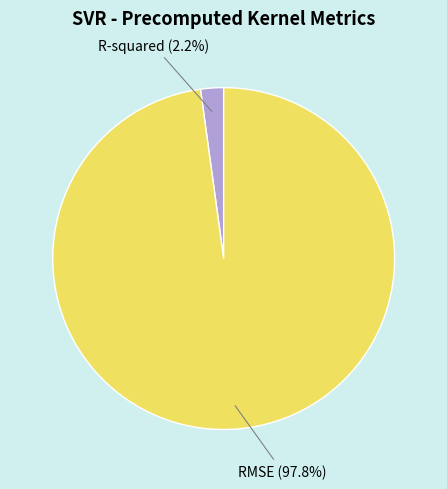

Count the number of slices in the pie.

2